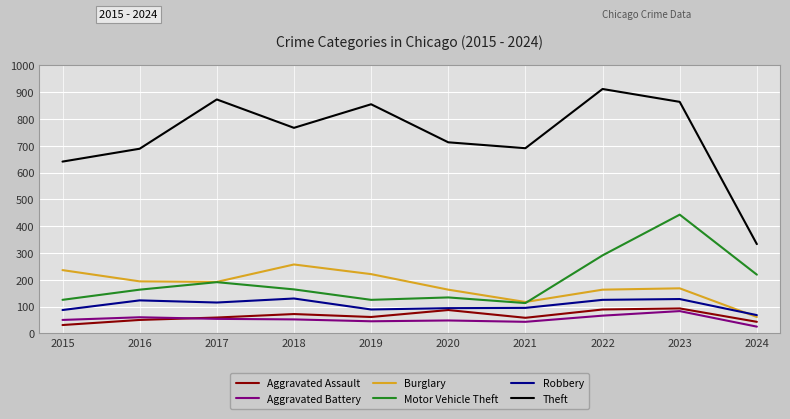

What is the difference between the maximum and second lowest values in the Aggravated Assault series?

50